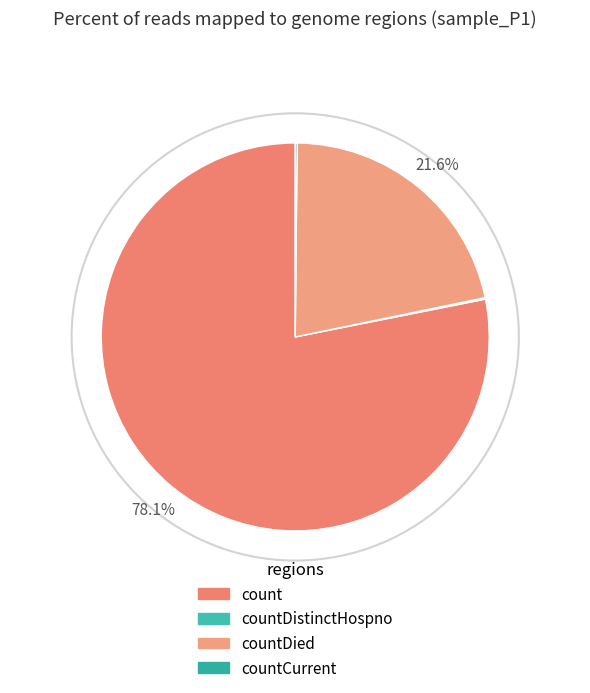

True or false: count accounts for 78% of the total.

True